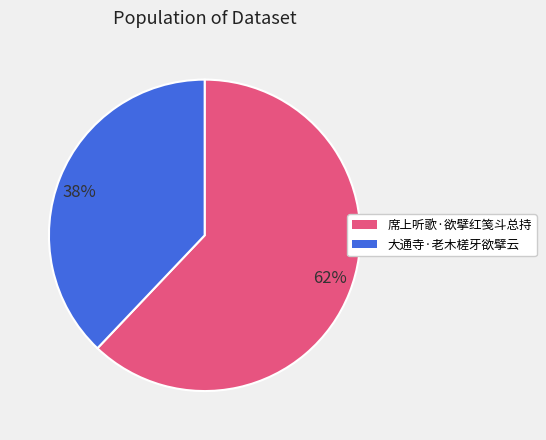

What is the largest slice in the pie chart?

62%